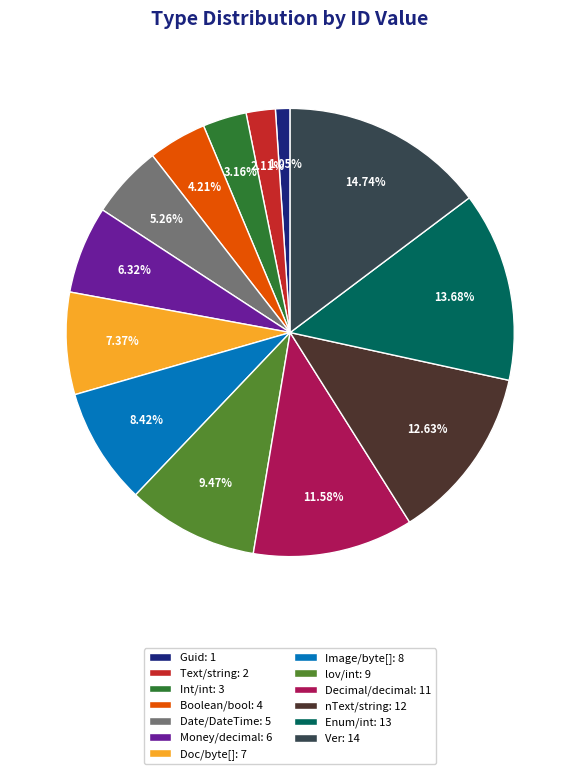

Between Date/DateTime: 5 and Guid: 1, which is larger?

Date/DateTime: 5